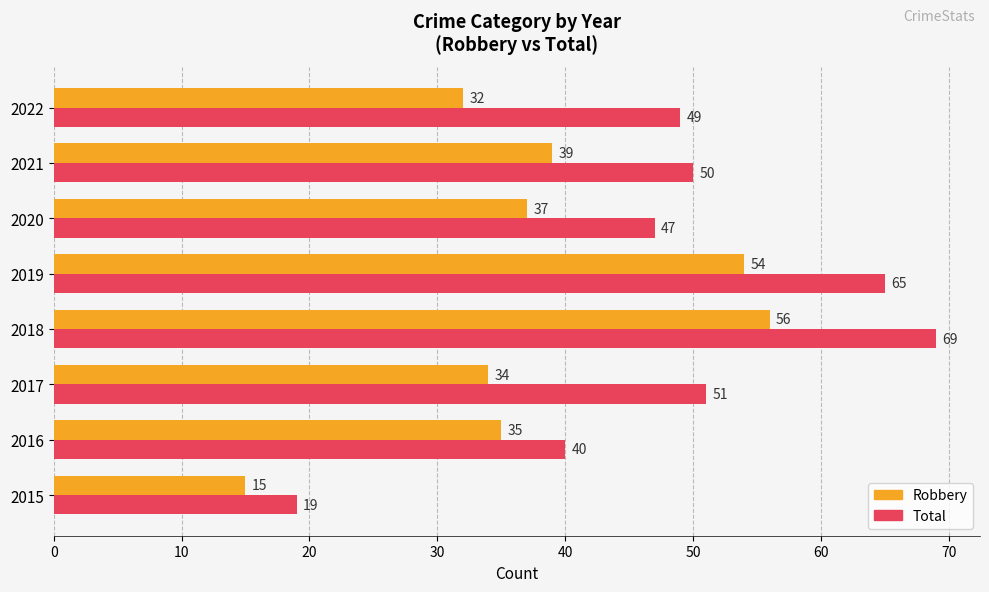

The value of Total at 2015 is 9. True or false?

False